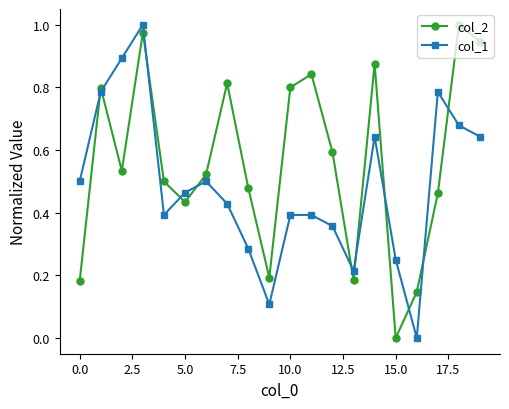

Rank the series by their average value, from lowest to highest.

col_1, col_2